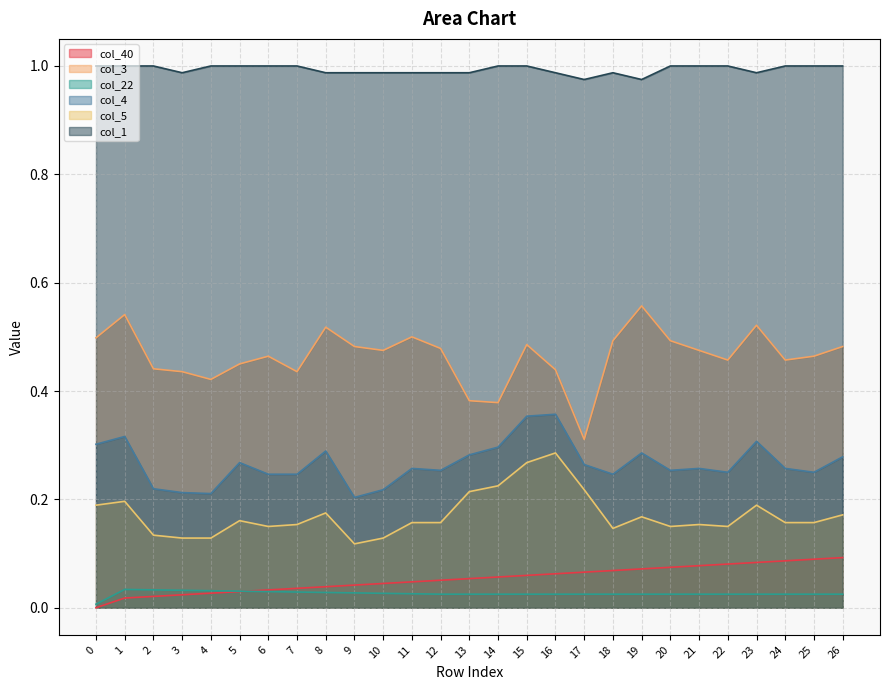

Is the value of col_22 at 12 greater than the value of col_3 at 0?

No